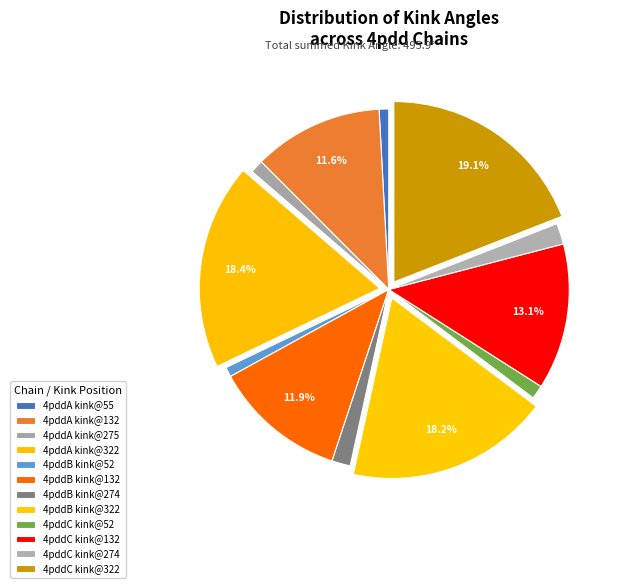

Is there a majority slice in this chart?

No